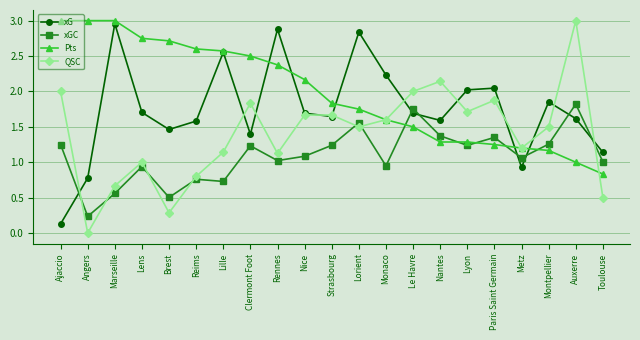

How many interior local valleys does the xG series have?

5